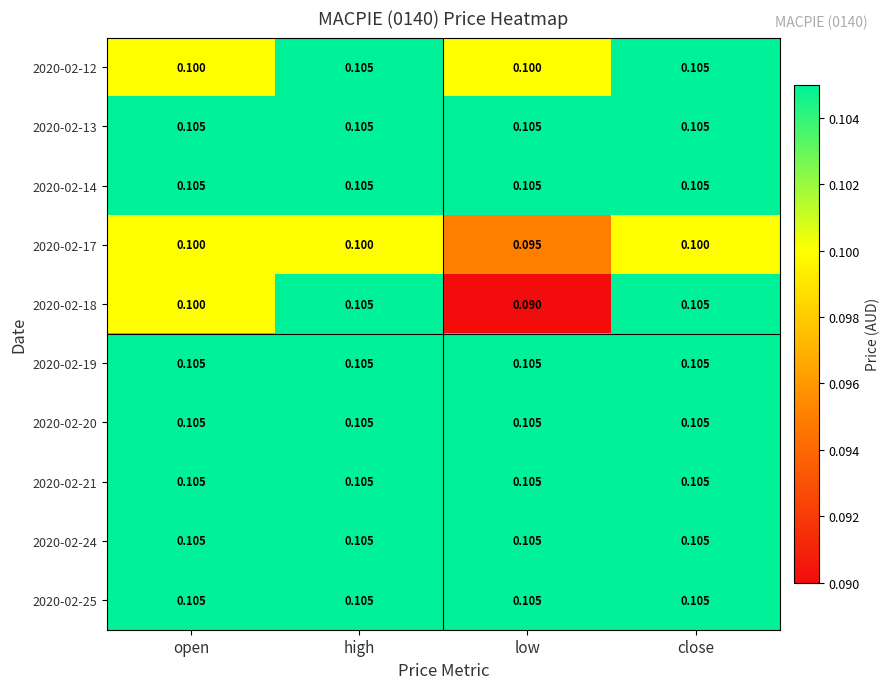

What is the smallest value displayed?

0.1